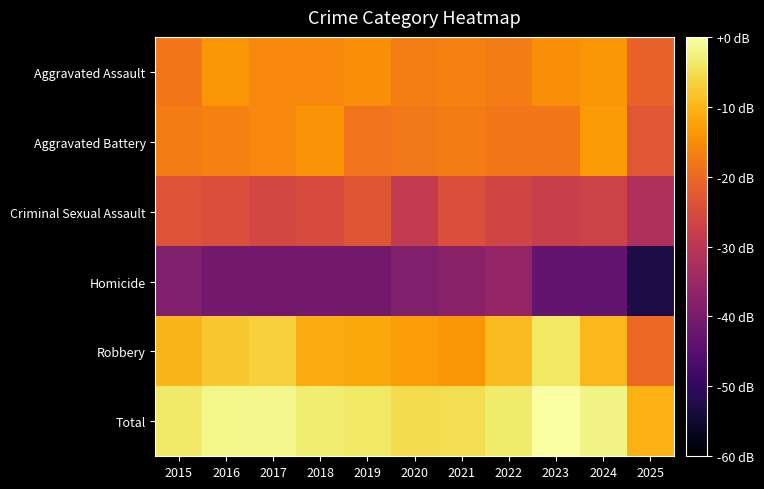

Which series has the largest total across all categories?

Total